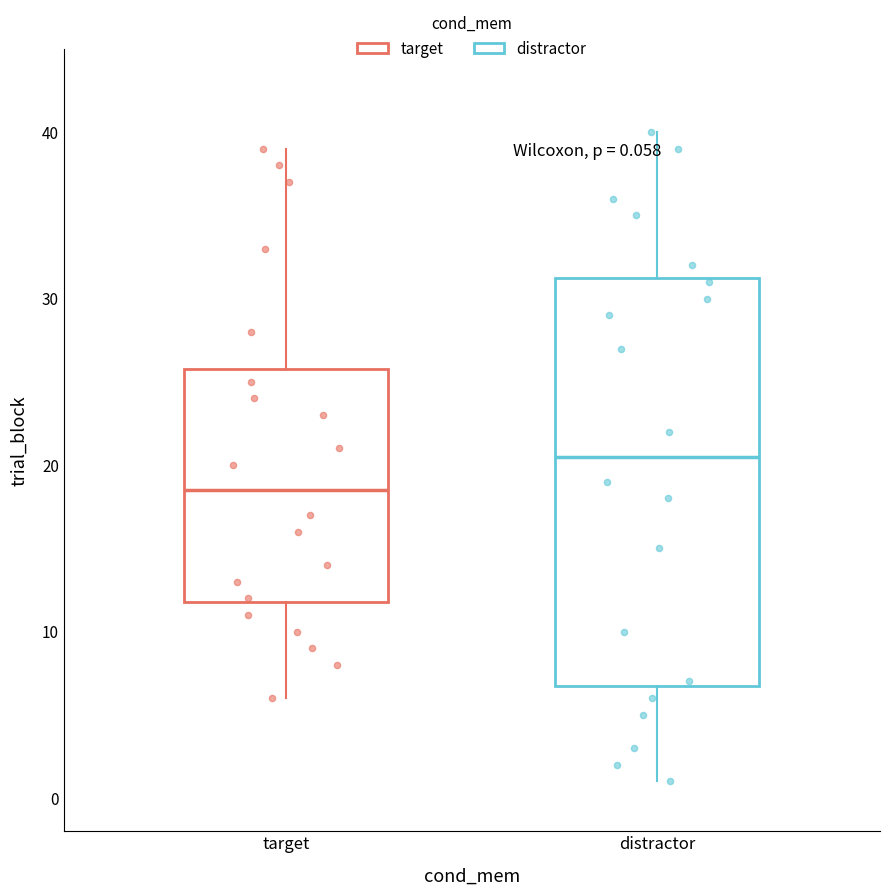

Which box is the tallest, from its lower edge to its upper edge?

distractor